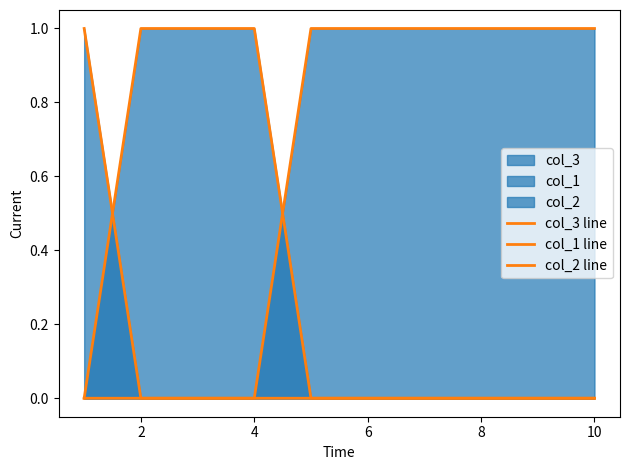

Which series ends up on top after the final intersection of col_2 line and col_1 line?

col_2 line